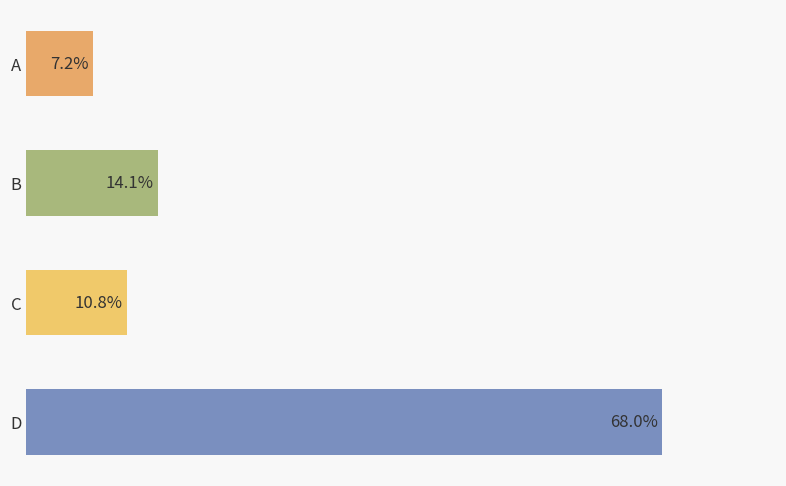

Which category has the lowest value across all series?

A